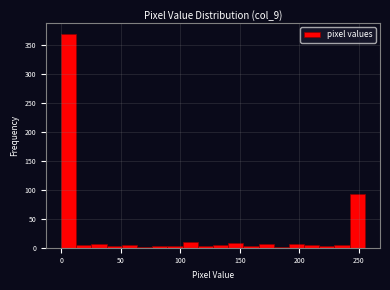

Around what value on the x-axis is the tallest bar? Give the approximate position of its centre, as read against the axis.

5